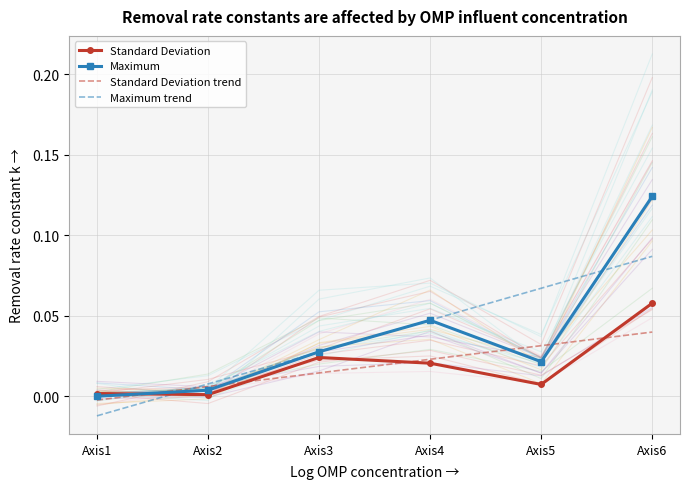

True or false: Standard Deviation trend has a value of 0.0 at Axis4.

True